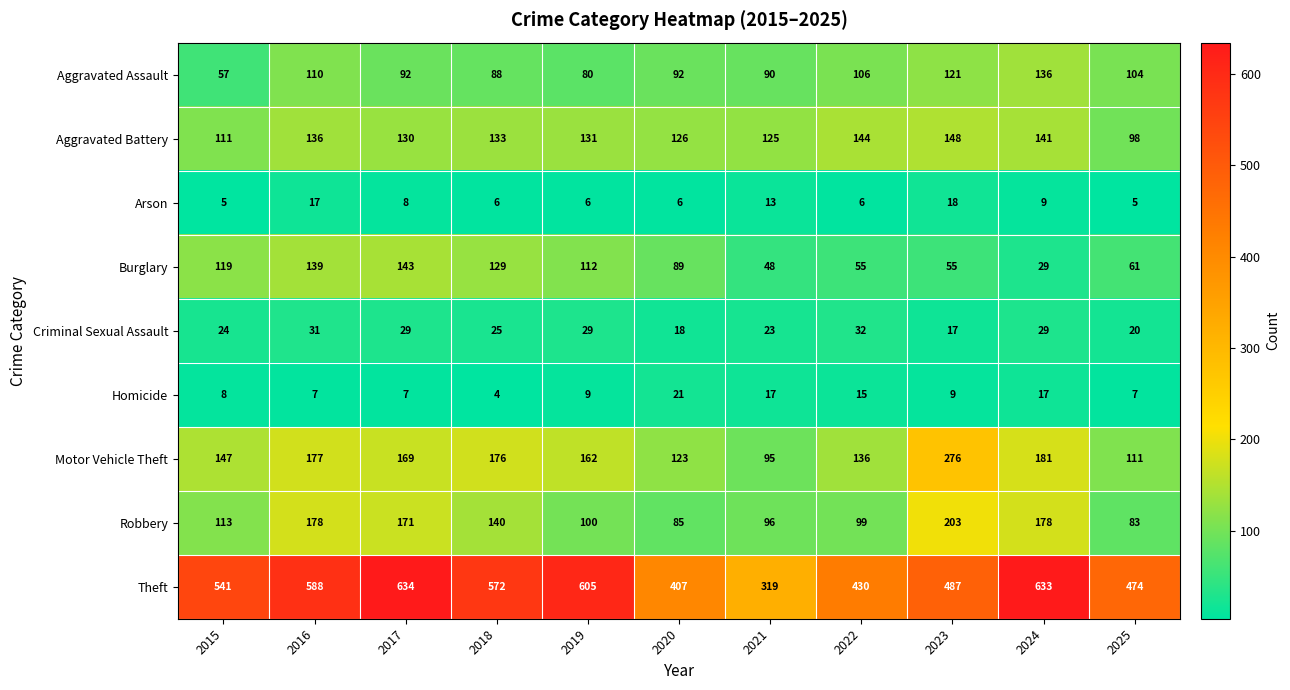

What is the average value of the Arson series?

9